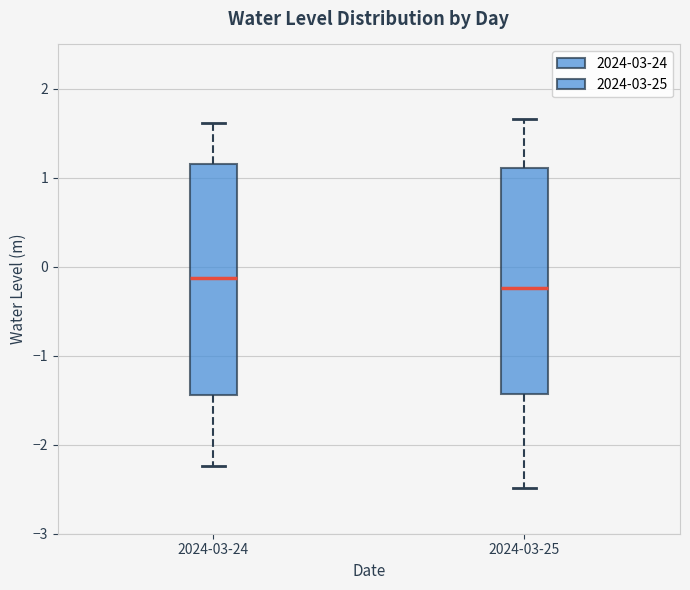

Reading left to right, read every box against the y-axis: the position of its median line, the range the box covers, and the ends of its whiskers. The values are not printed on the chart, so give them approximately, as read against the axis.

2024-03-24: median -0.1, box -1.4 to 1.2, whiskers -2.2 to 1.6
2024-03-25: median -0.2, box -1.4 to 1.1, whiskers -2.5 to 1.7